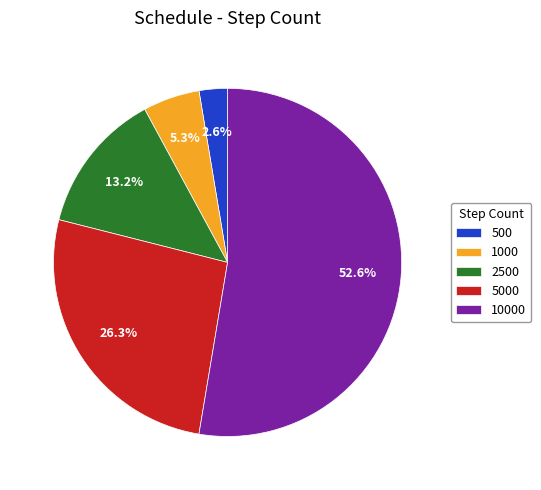

What is the largest slice in the pie chart?

10000